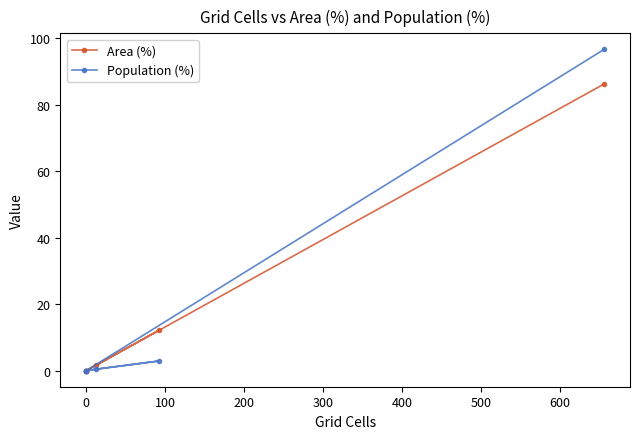

How many lines are shown in the chart?

2